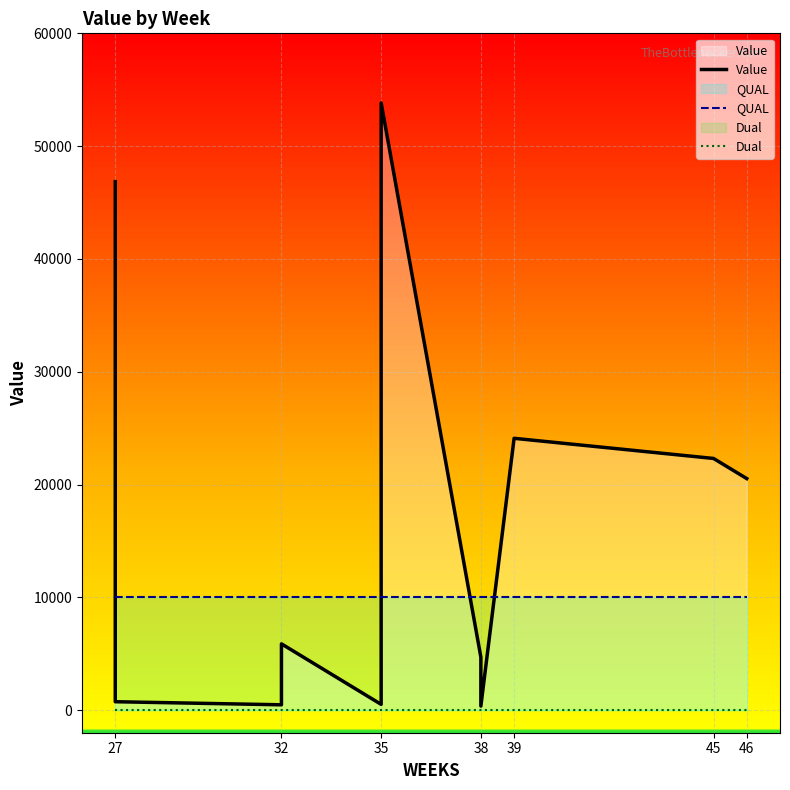

True or false: Value and Dual intersect in this chart.

False